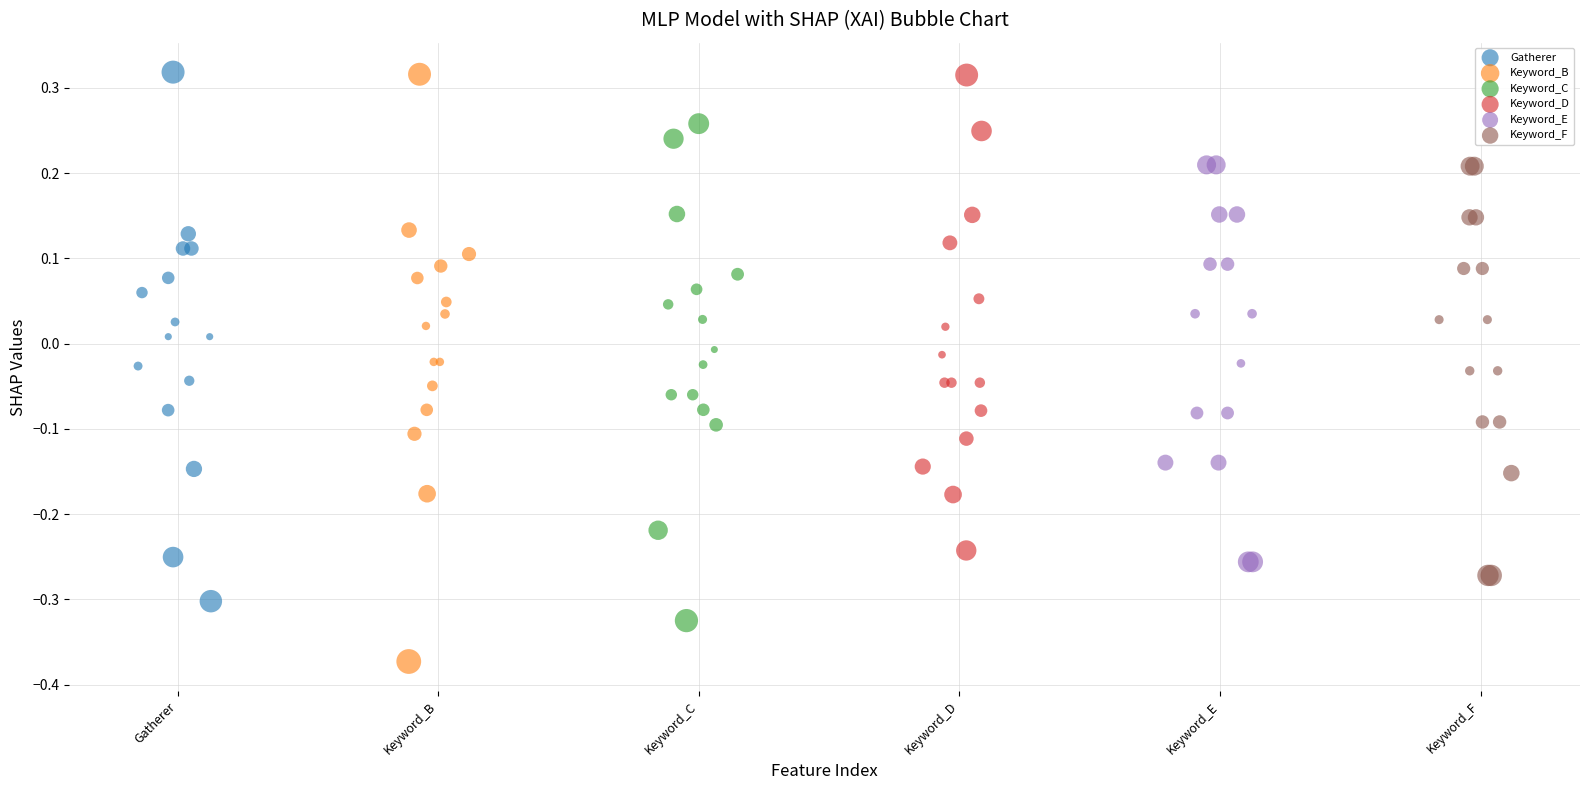

Which series contains the lowest Y value?

Keyword_B